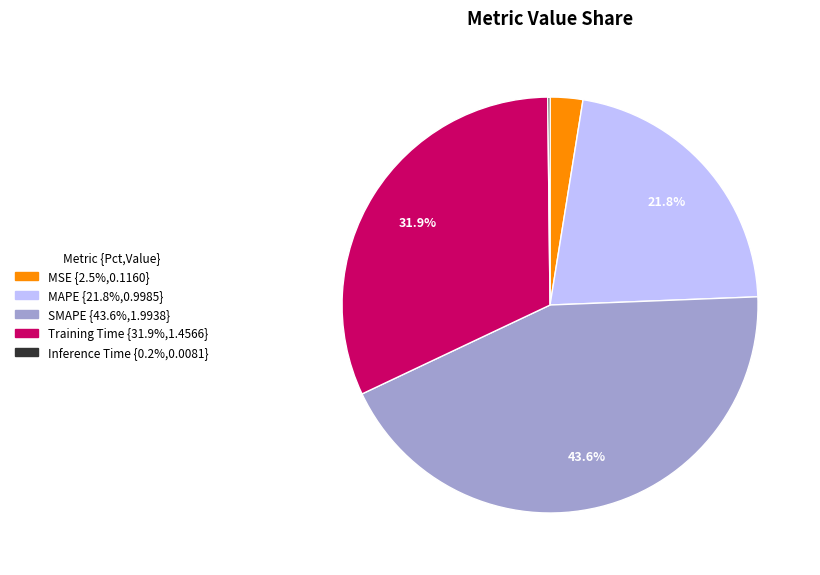

Does MAPE {21.8%,0.9985} represent more than half of the total?

No